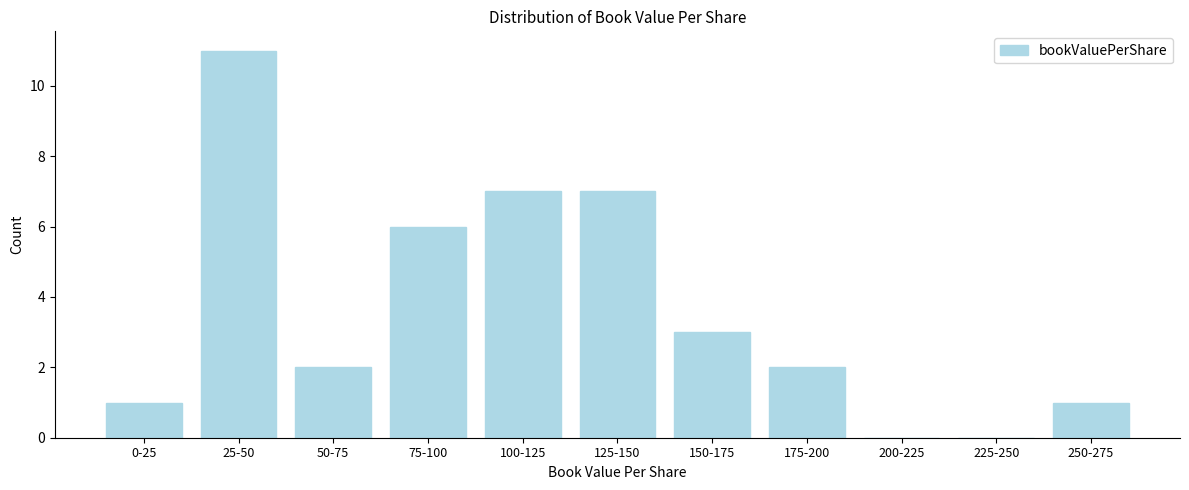

Reading left to right, list all the values displayed in this chart.

0-25=1	25-50=11	50-75=2	75-100=6	100-125=7	125-150=7	150-175=3	175-200=2	200-225=0	225-250=0	250-275=1